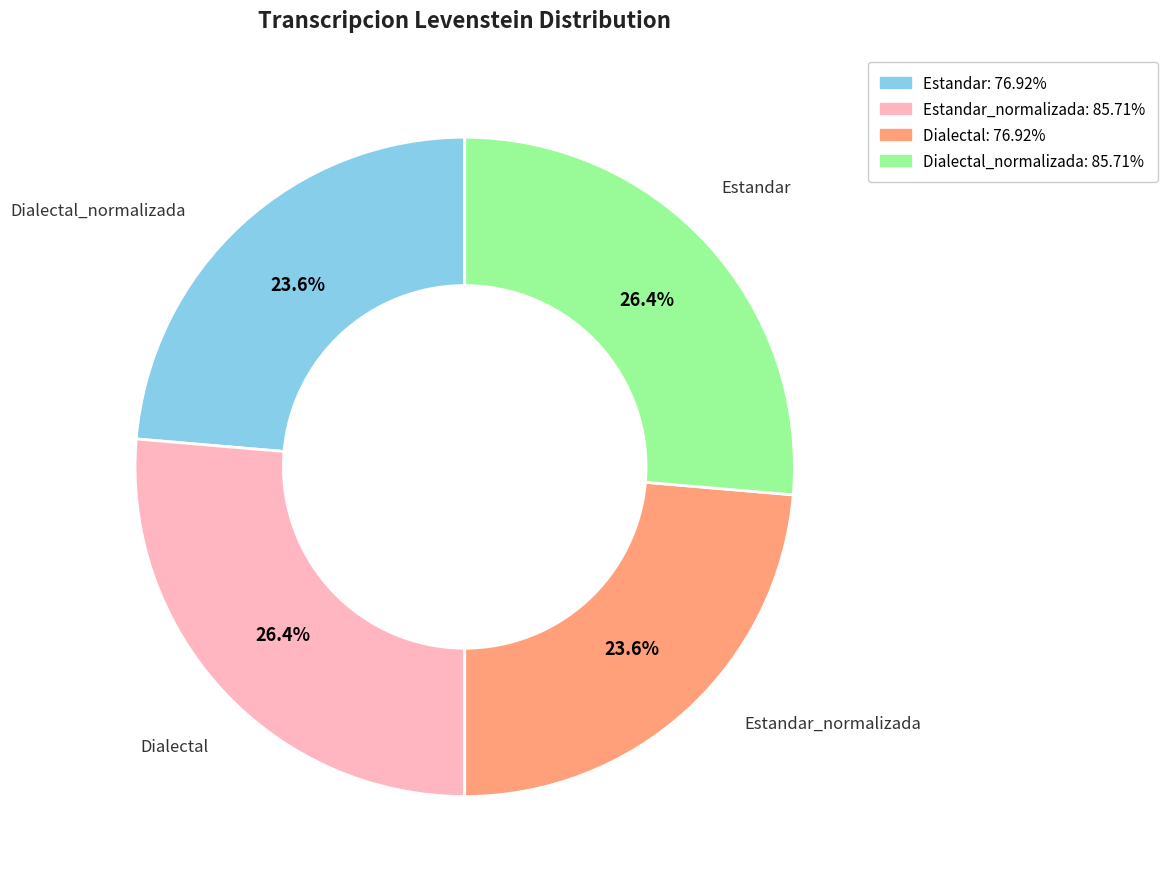

How much of the chart is everything except Estandar_normalizada: 85.71%?

73.6%